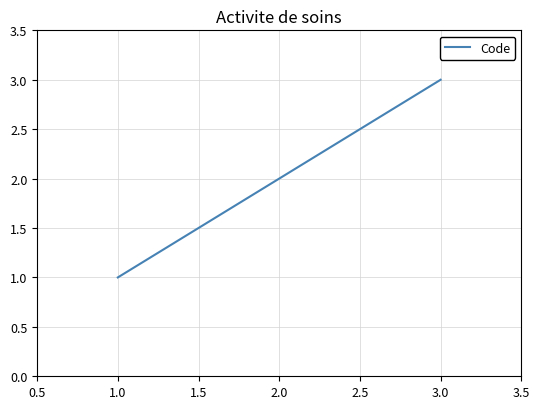

What is the maximum value shown in the chart?

3